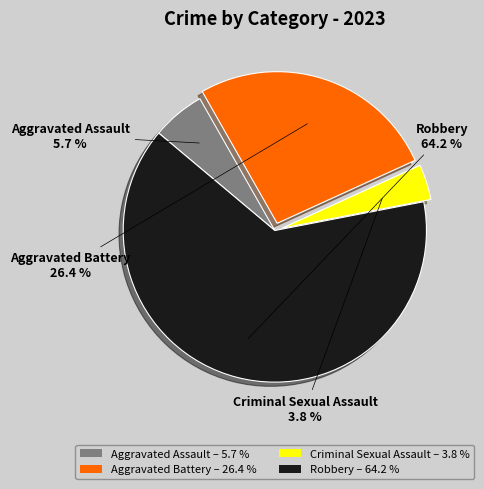

What is the ratio of the value at Robbery to the value at Aggravated Assault?

11.3